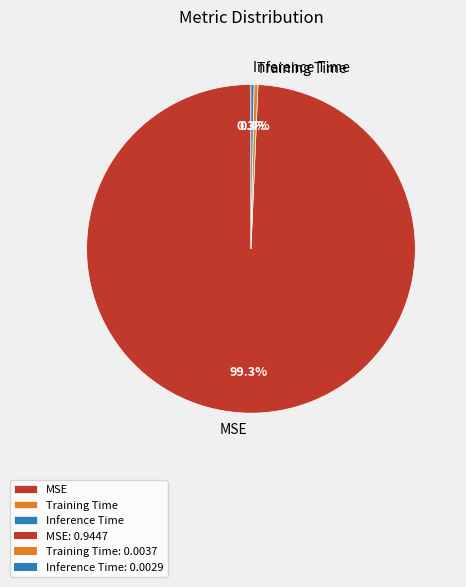

Which category accounts for the majority?

MSE